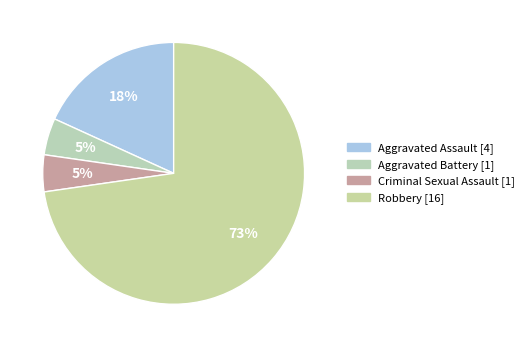

How many segments does this pie chart have?

4